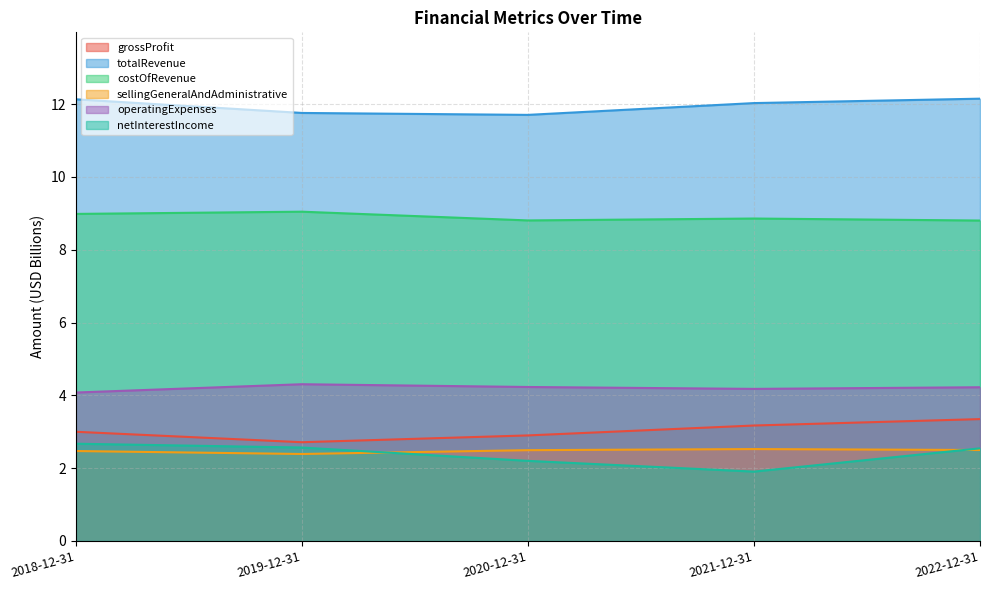

True or false: operatingExpenses and costOfRevenue cross at least once.

False